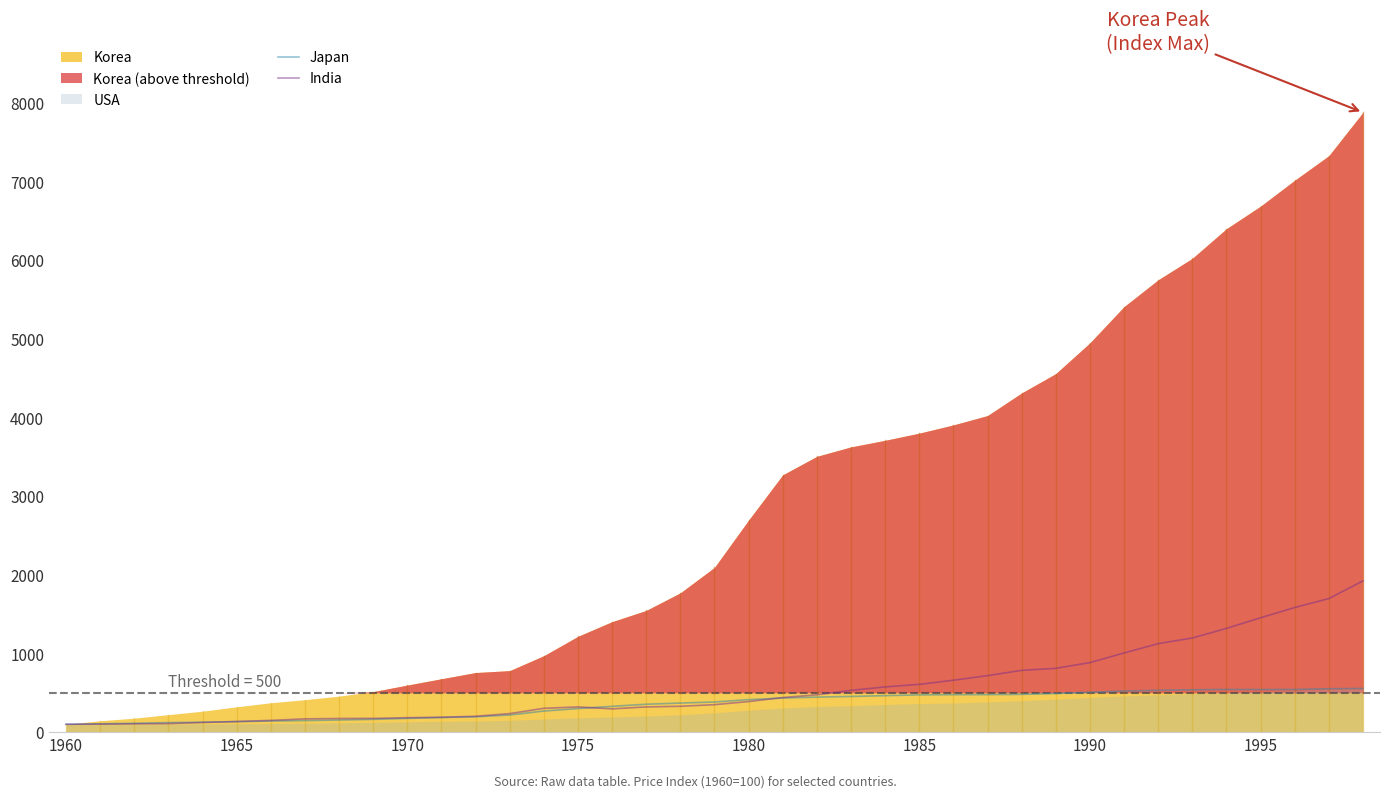

True or false: India has a value of 607.0 at 1985.

True